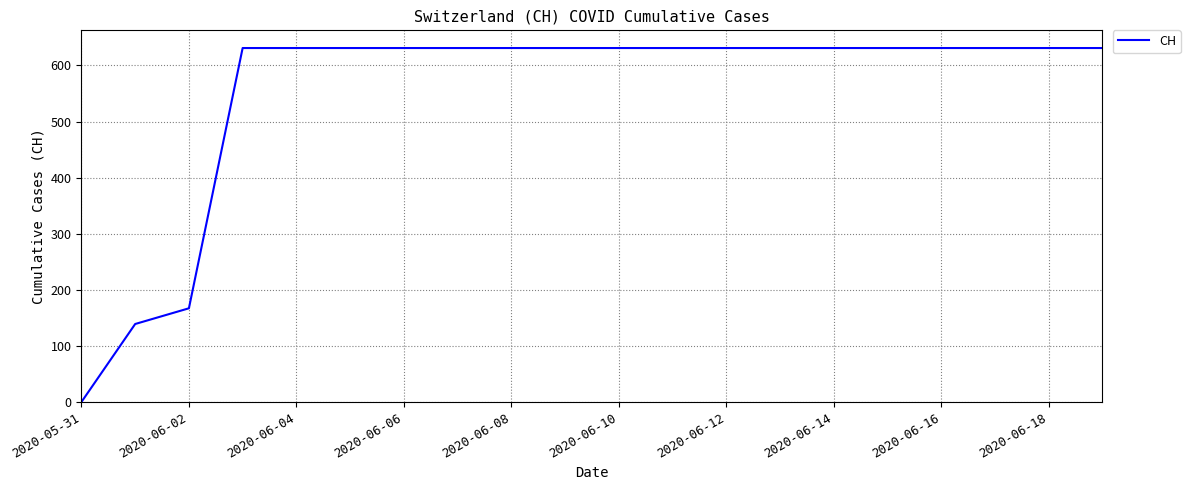

Does the chart display data point markers on the line(s)?

No